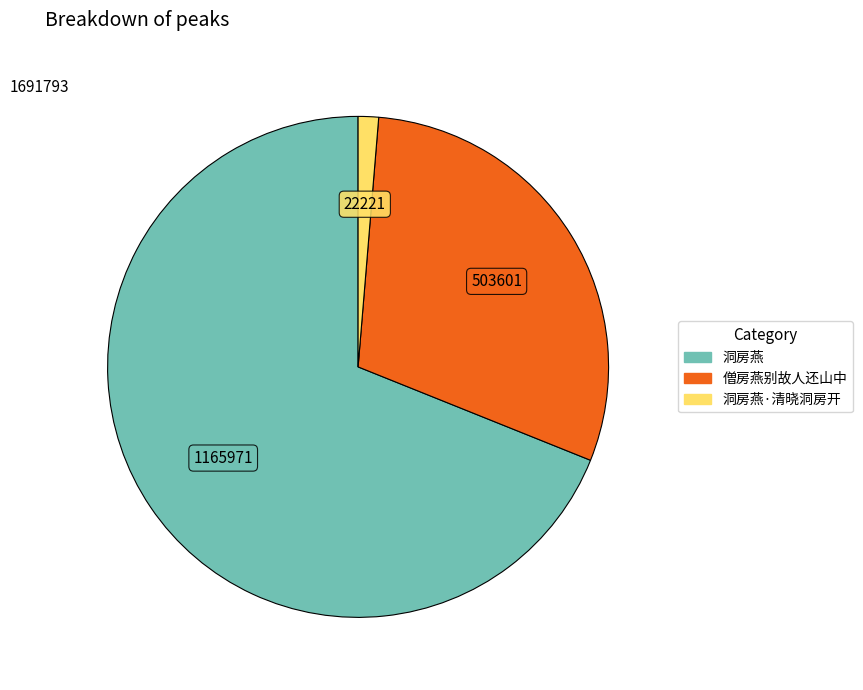

Is there any slice that represents more than half of the pie?

Yes